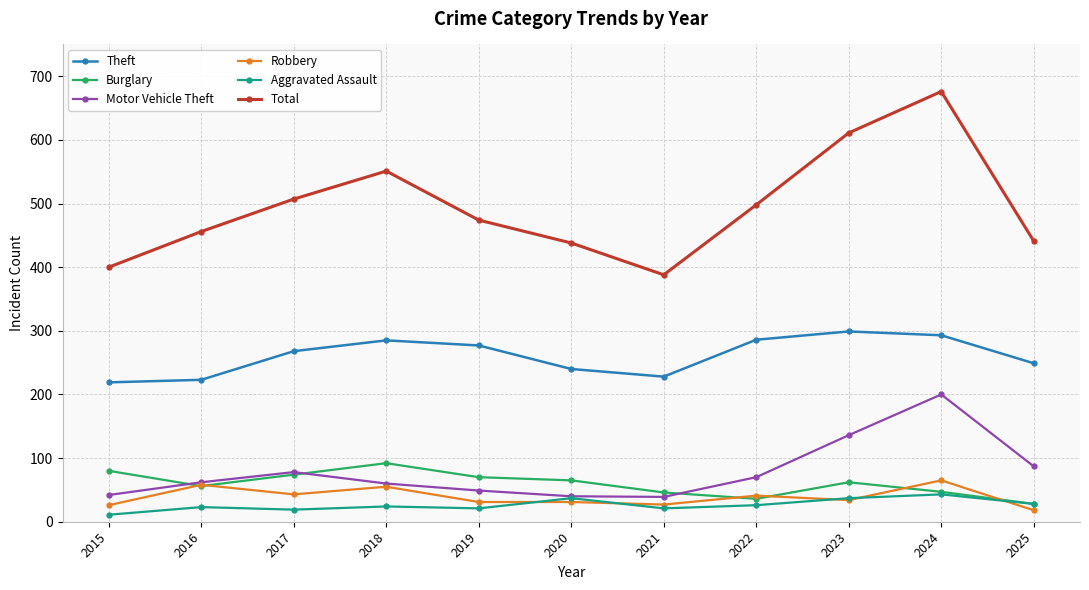

What is the sum of the Aggravated Assault values at 2021 and 2022?

47